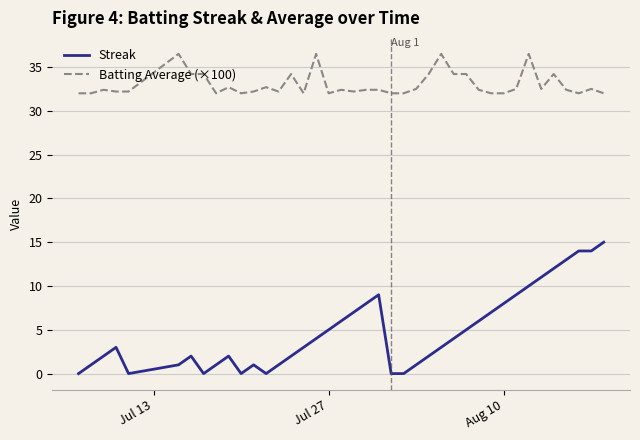

What is the greatest value displayed?

36.5